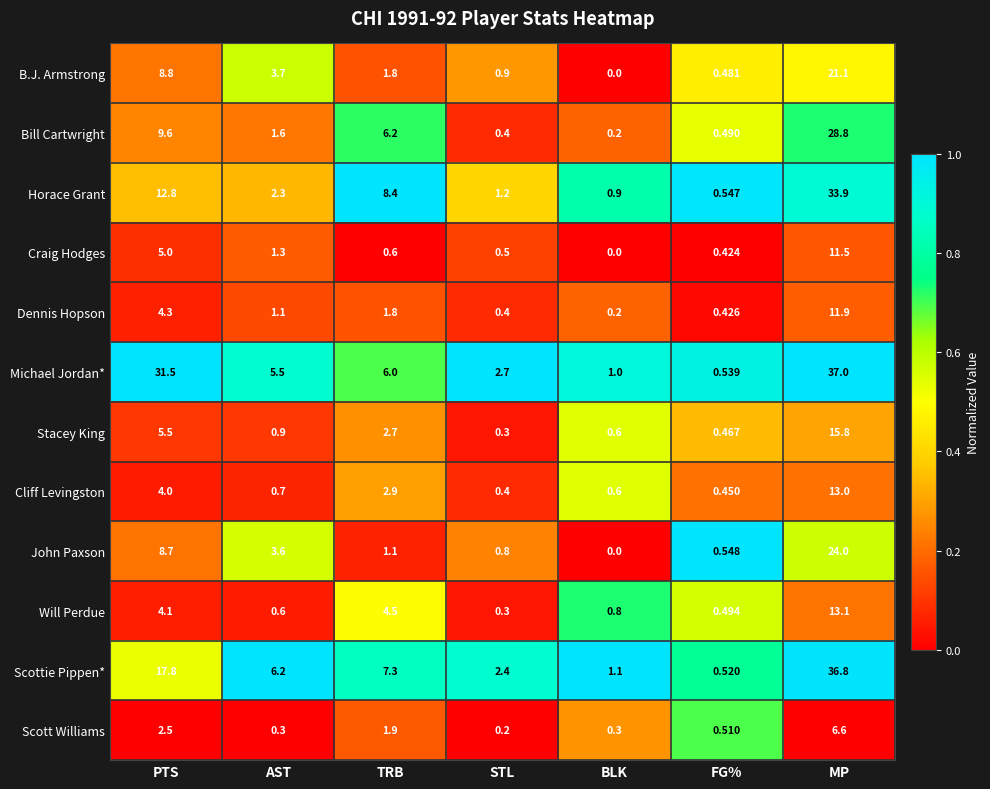

List the series in order of their peak value, lowest first.

Scott Williams, Craig Hodges, Dennis Hopson, Cliff Levingston, Will Perdue, Stacey King, B.J. Armstrong, John Paxson, Bill Cartwright, Horace Grant, Scottie Pippen*, Michael Jordan*